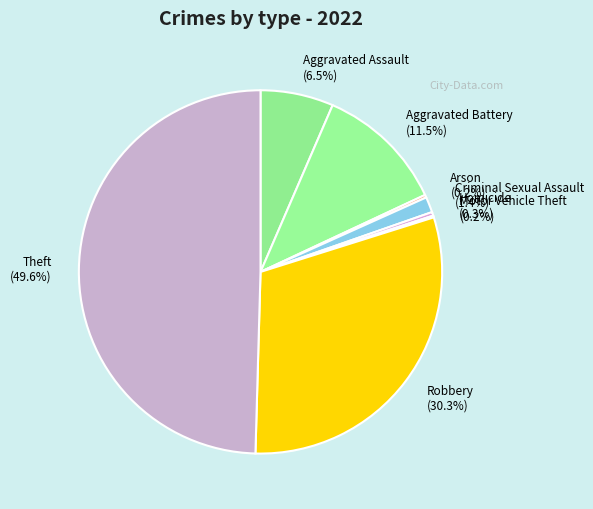

To the nearest percent, what is the average slice percentage?

12%